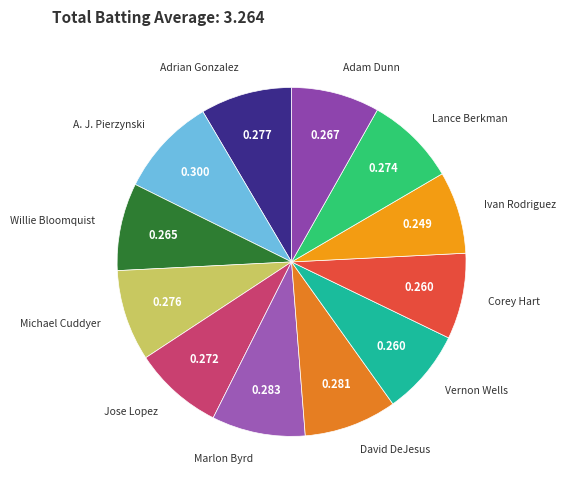

How many slices are in this pie chart?

12